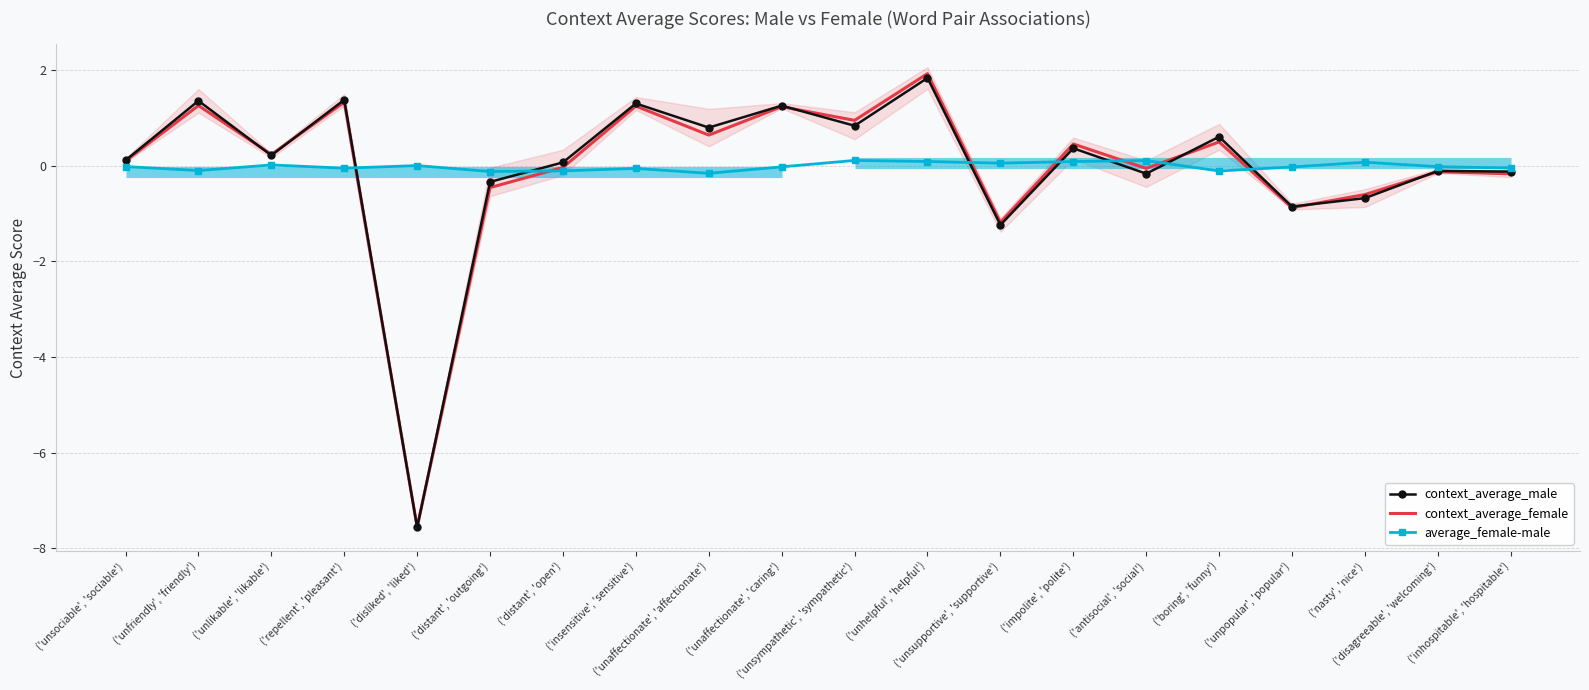

True or false: context_average_male has more than 2 points higher than both neighbors.

True